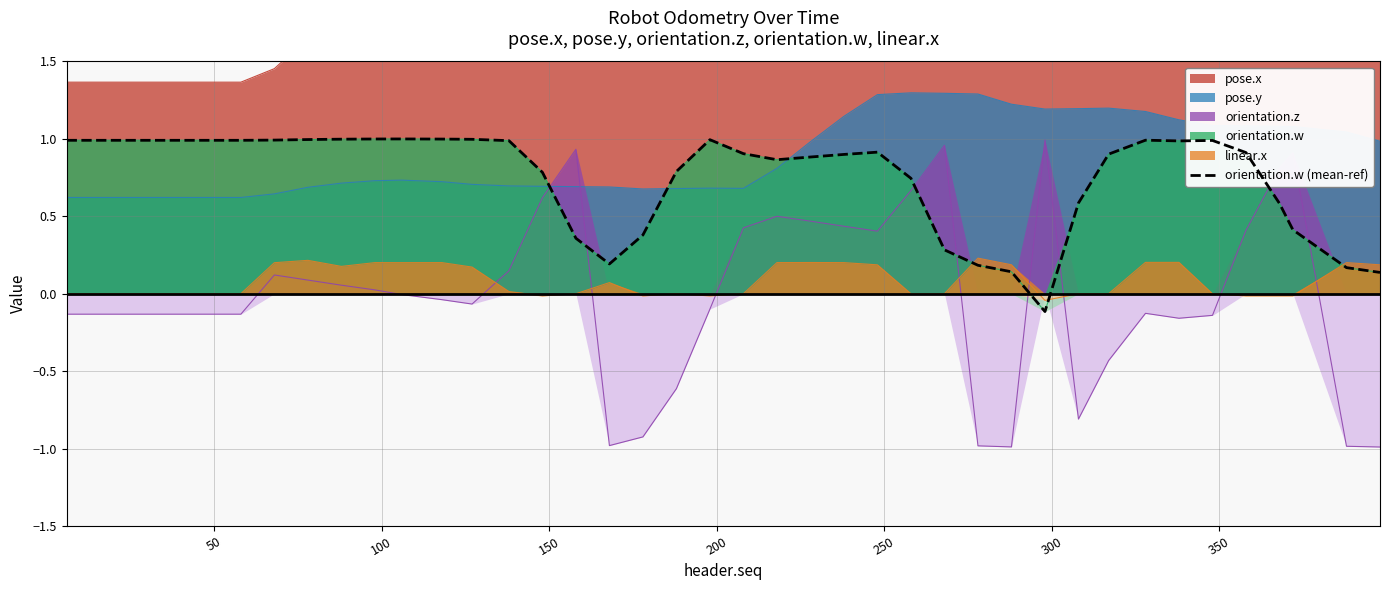

How many intersections are there between pose.y and orientation.w (mean-ref)?

3